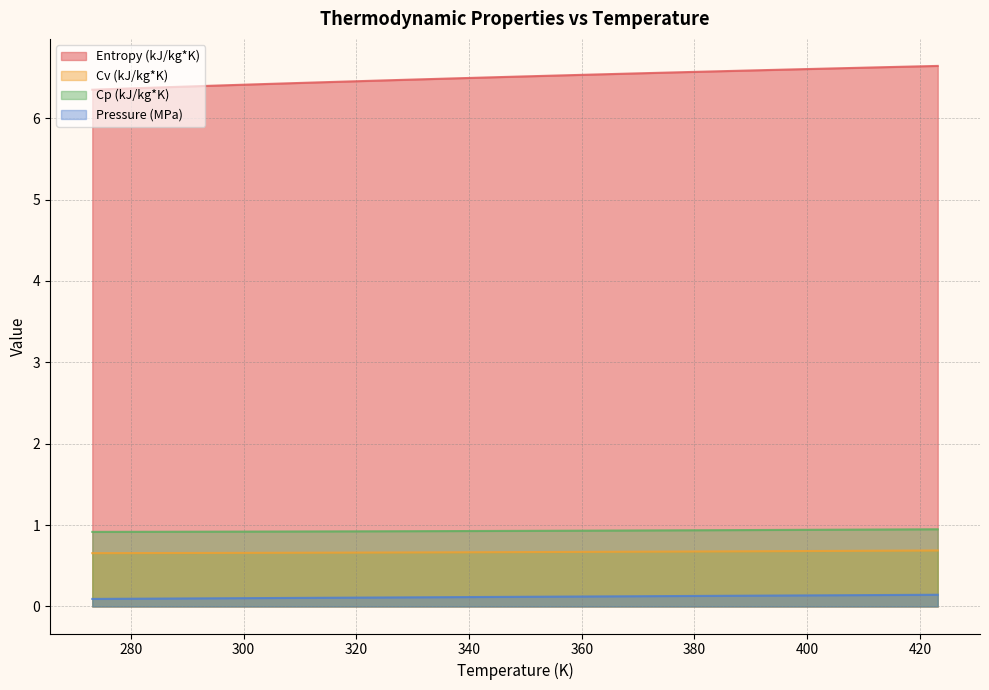

At which category is the sum across all series the highest?

423.16